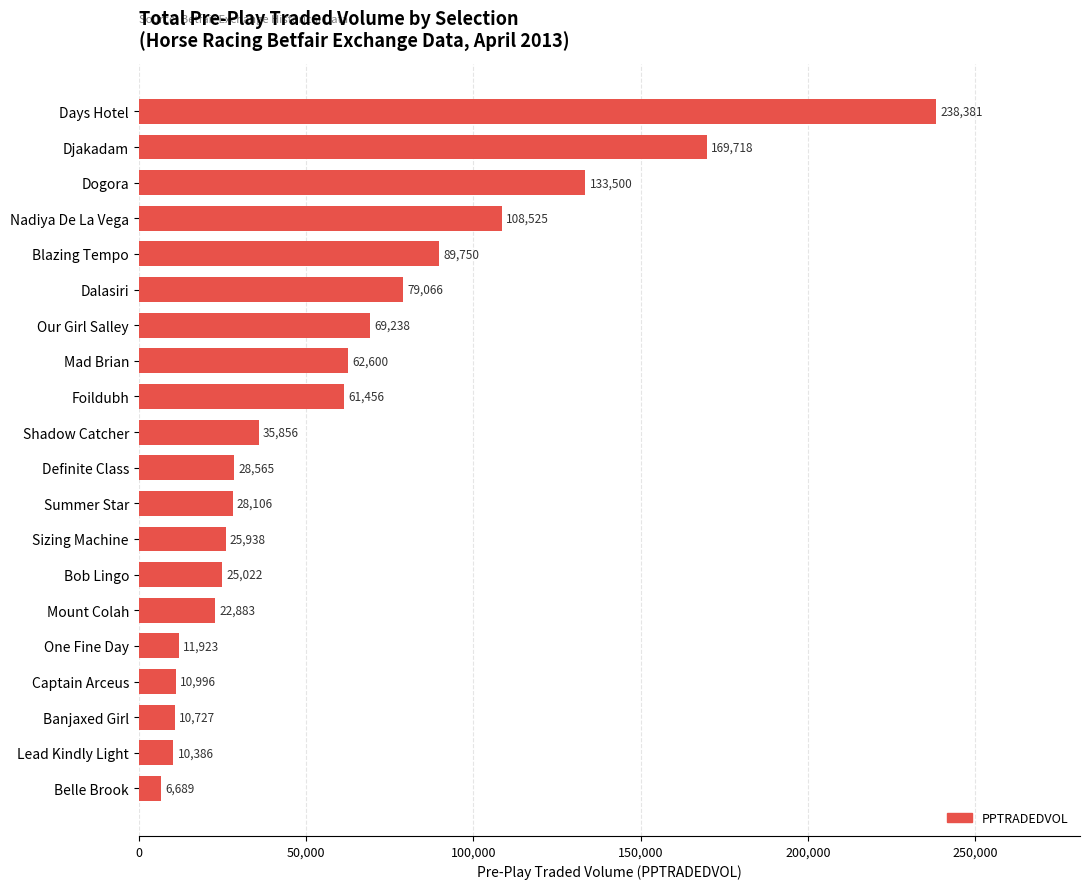

The chart shows a value of 109924.4 at Dalasiri. True or false?

False